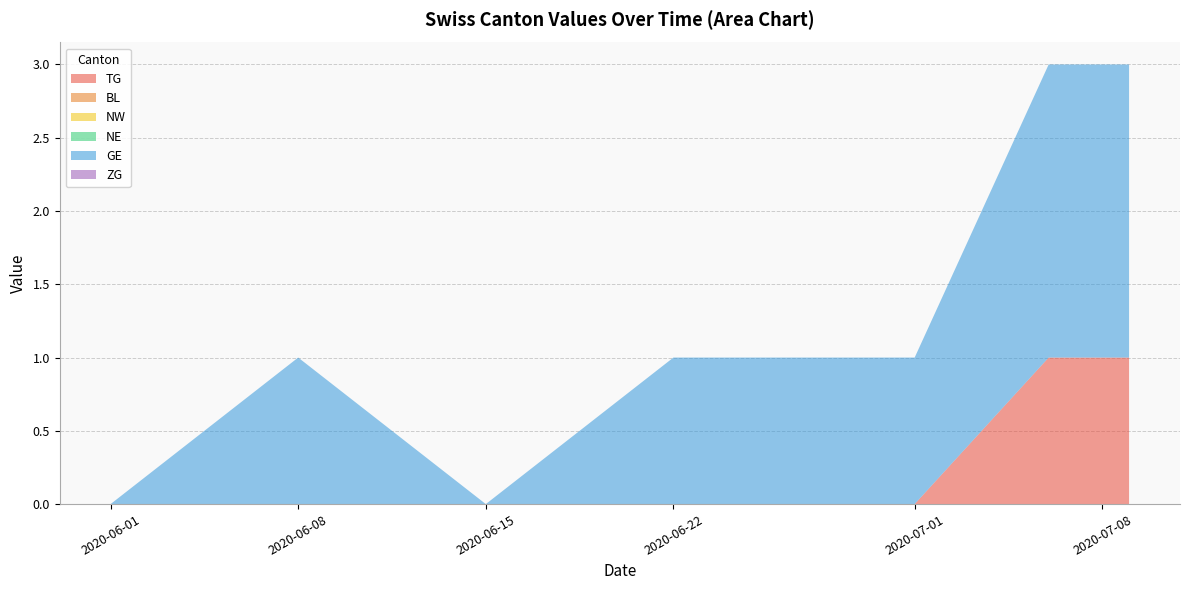

Does the chart have visible grid lines?

Yes